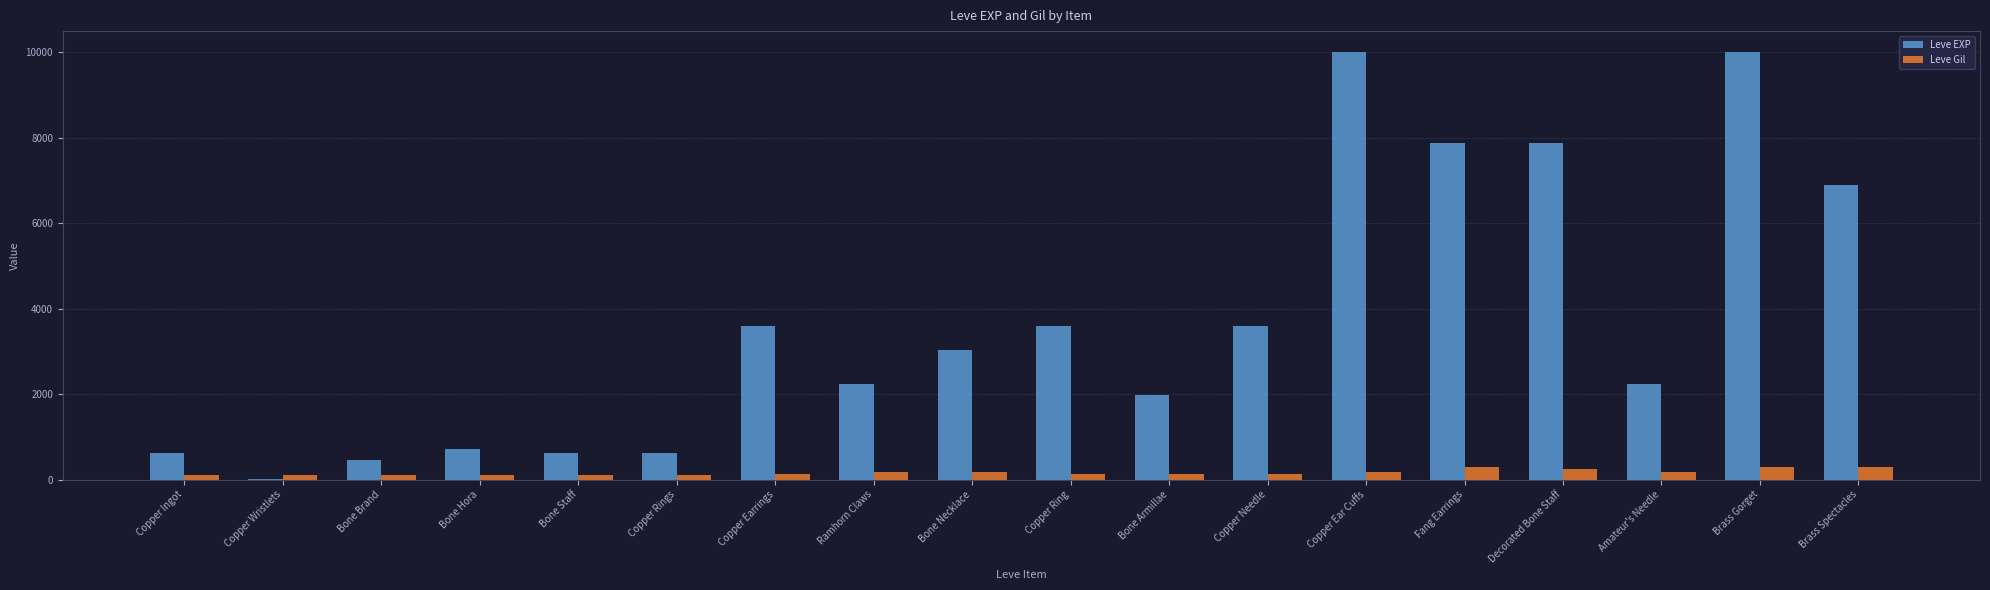

What is the maximum value shown in the chart?

9990